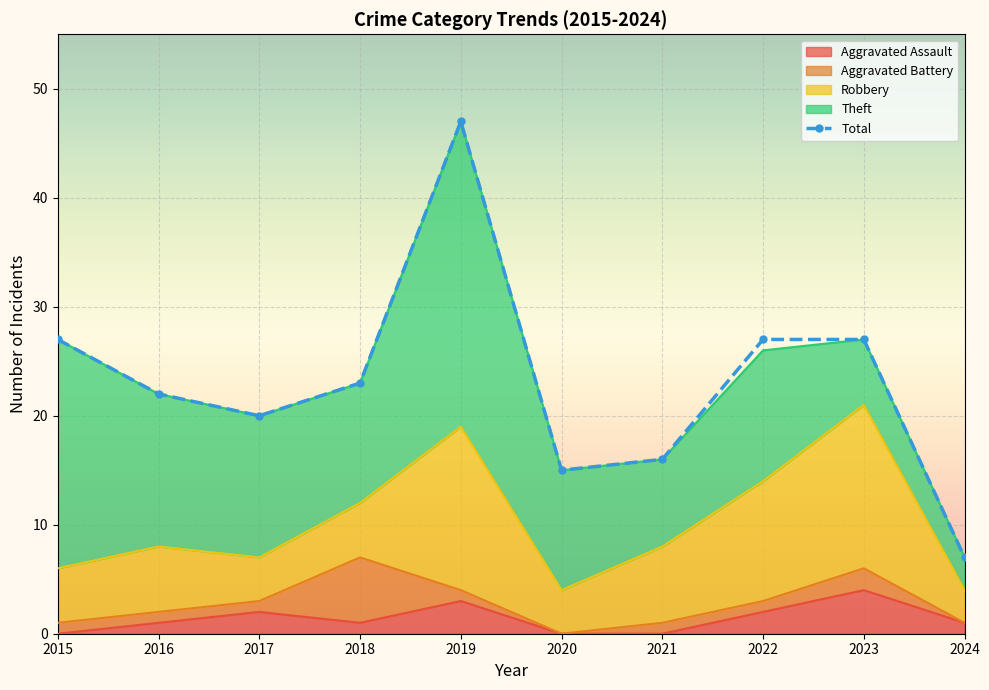

Reading left to right, what are all the values shown in this chart?

27	22	20	23	47	15	16	27	27	7